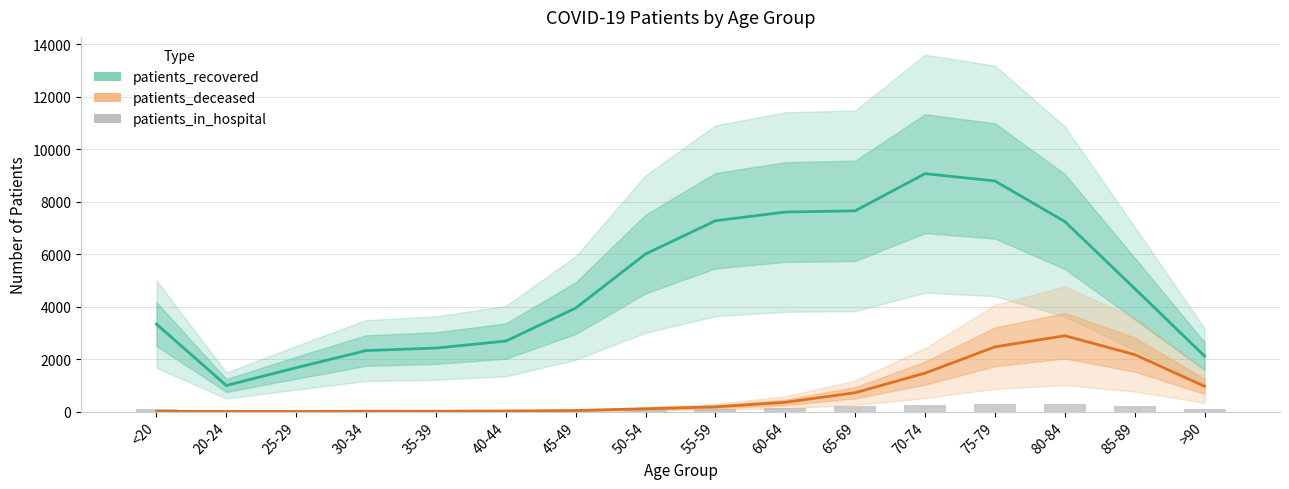

The patients_in_hospital series shows 87 at 60-64. True or false?

False